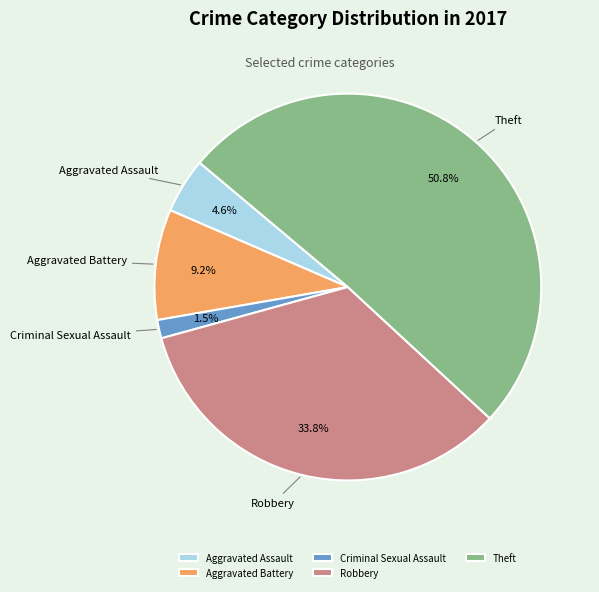

To the nearest percent, what portion does Theft represent?

51%